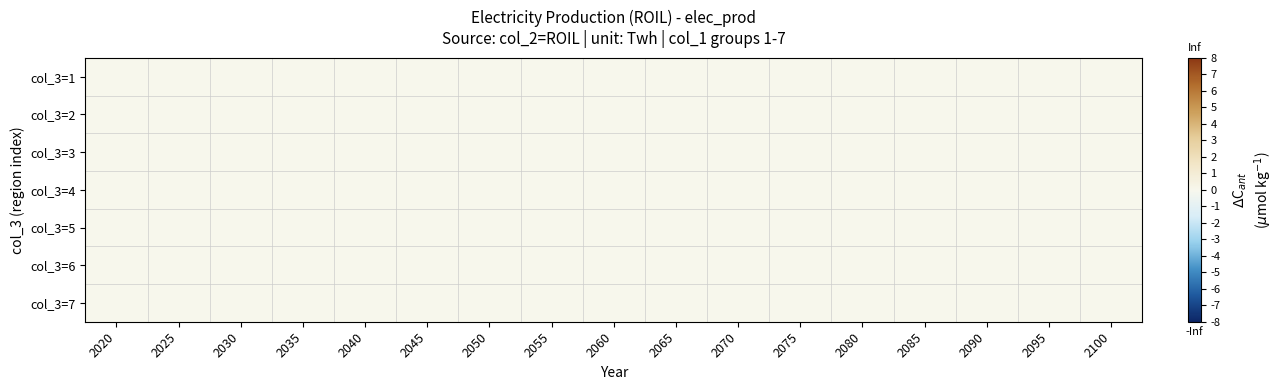

Which has a higher value, 2100 or 2065?

2100